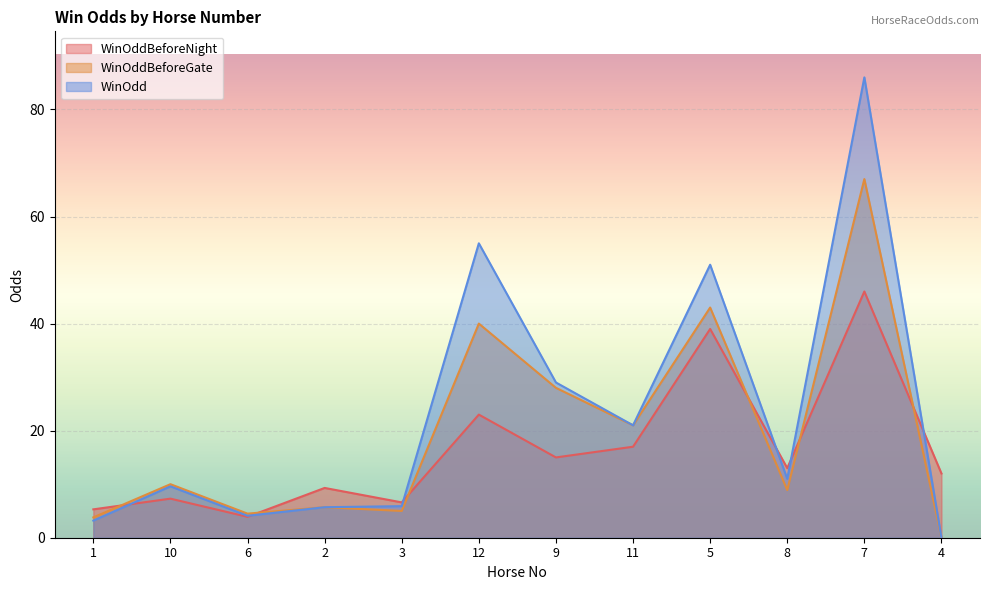

Where is the first local maximum for WinOddBeforeGate?

10